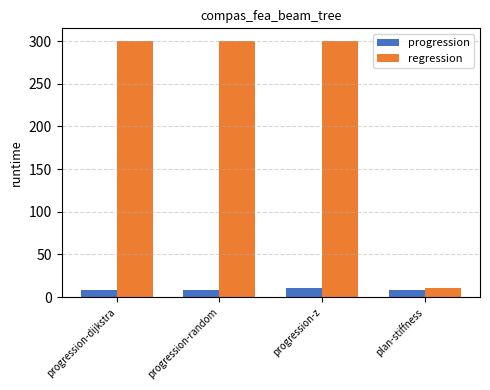

What is the sum of all regression values?

910.3